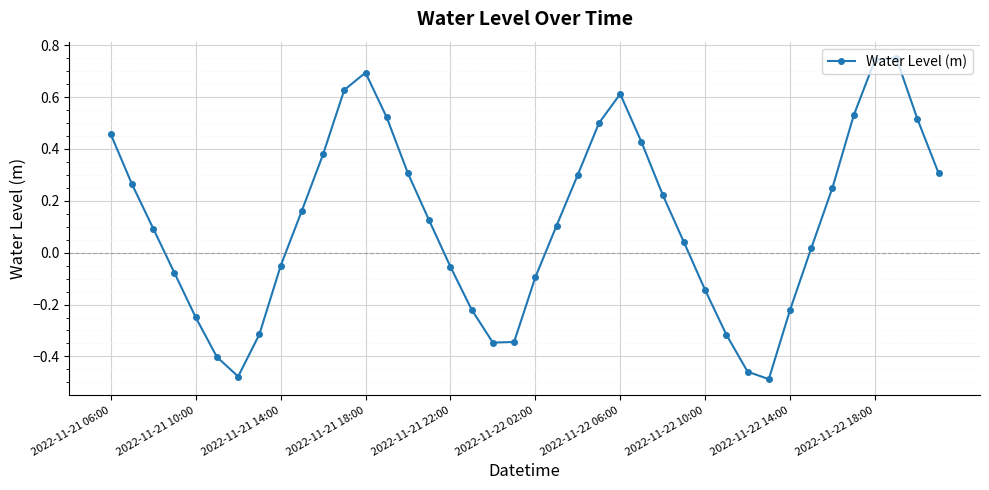

True or false: the data has more than 1 interior local peaks.

True